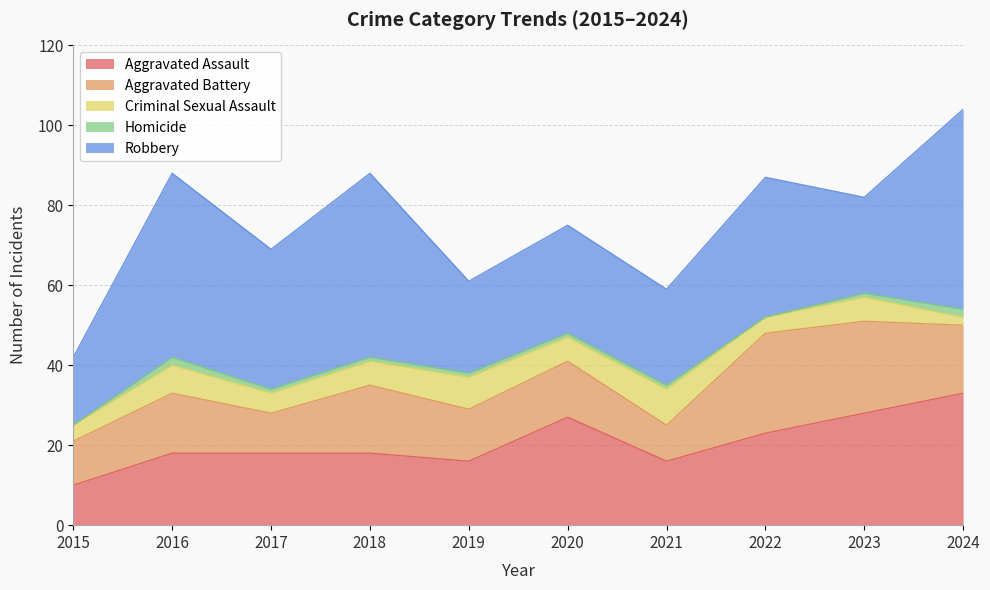

How many values in the Homicide series are below 1?

2